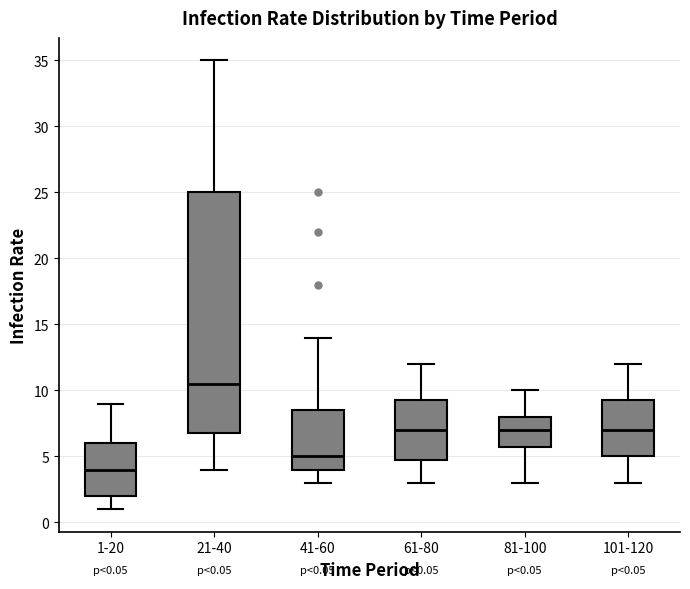

Which box's median line is the lowest?

1-20